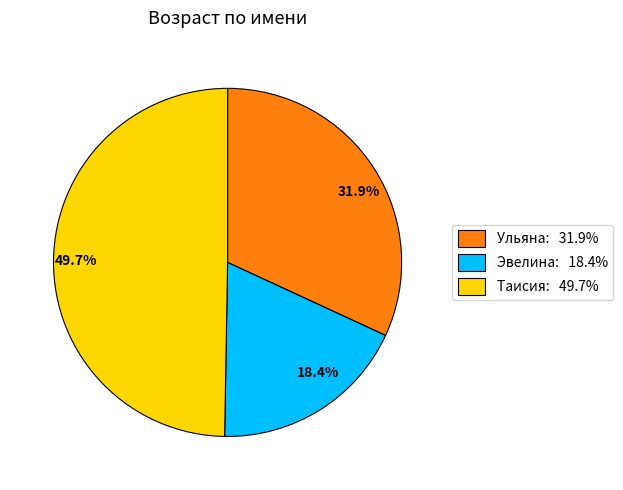

How many slices are in this pie chart?

3